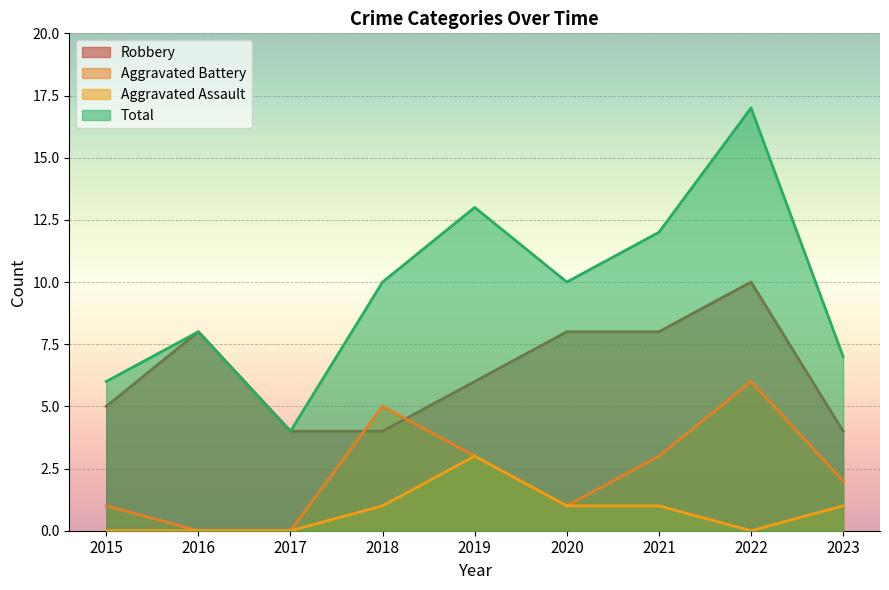

True or false: Aggravated Assault and Robbery cross at least once.

False